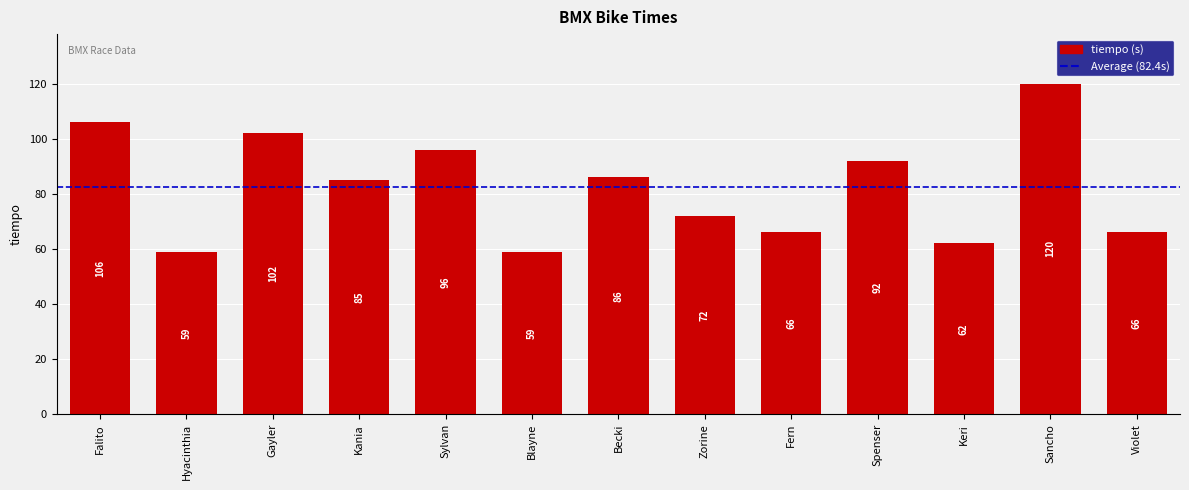

What is the change in value from Kania to Blayne?

-26